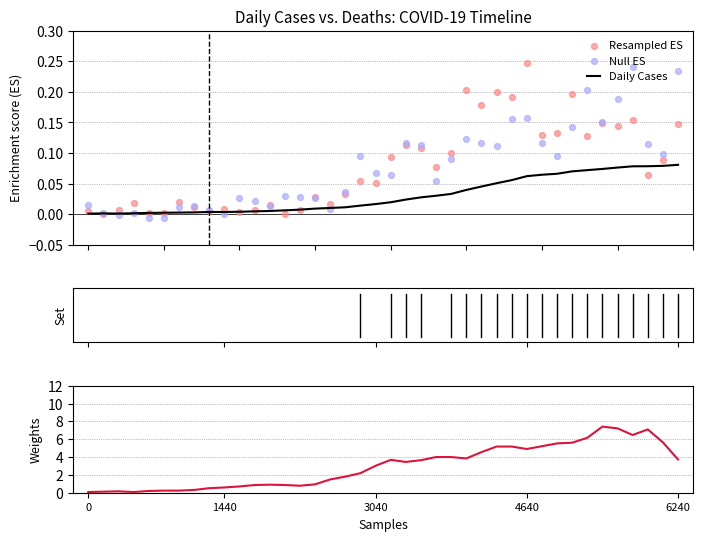

At how many categories does at least one series exceed 6?

5